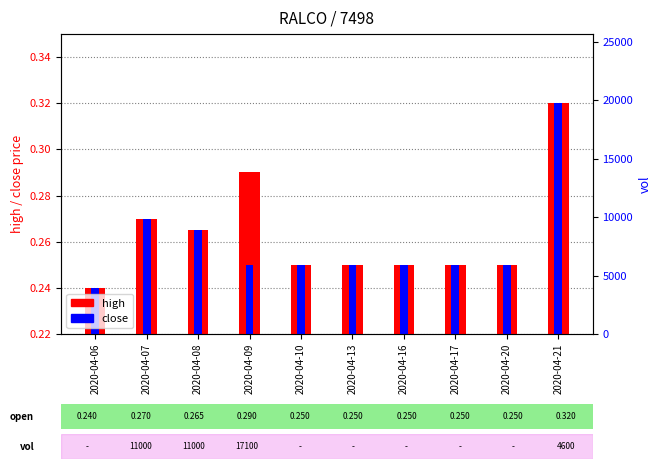

The high series shows 0.4 at 2020-04-17. True or false?

False